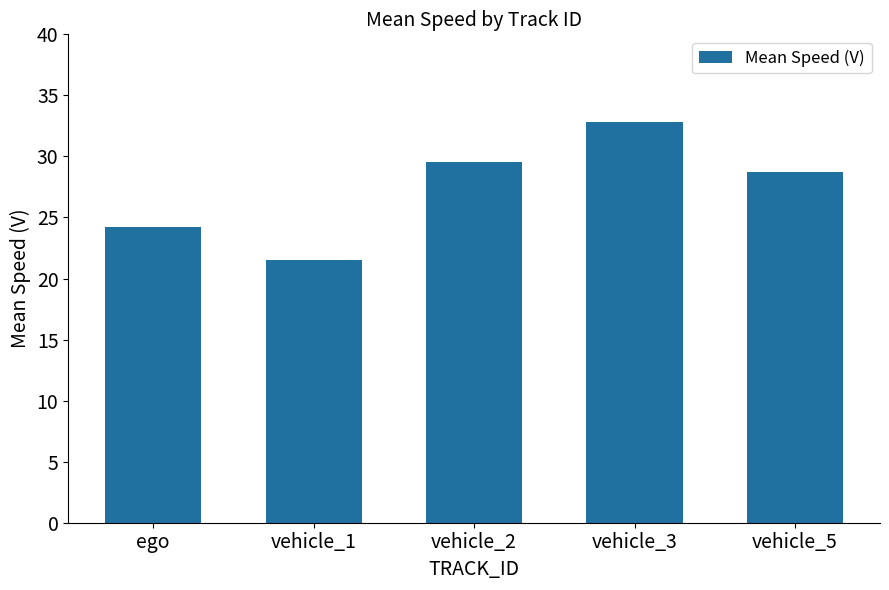

Reading right to left, extract all data points from this chart.

vehicle_5=28.7	vehicle_3=32.8	vehicle_2=29.5	vehicle_1=21.5	ego=24.2